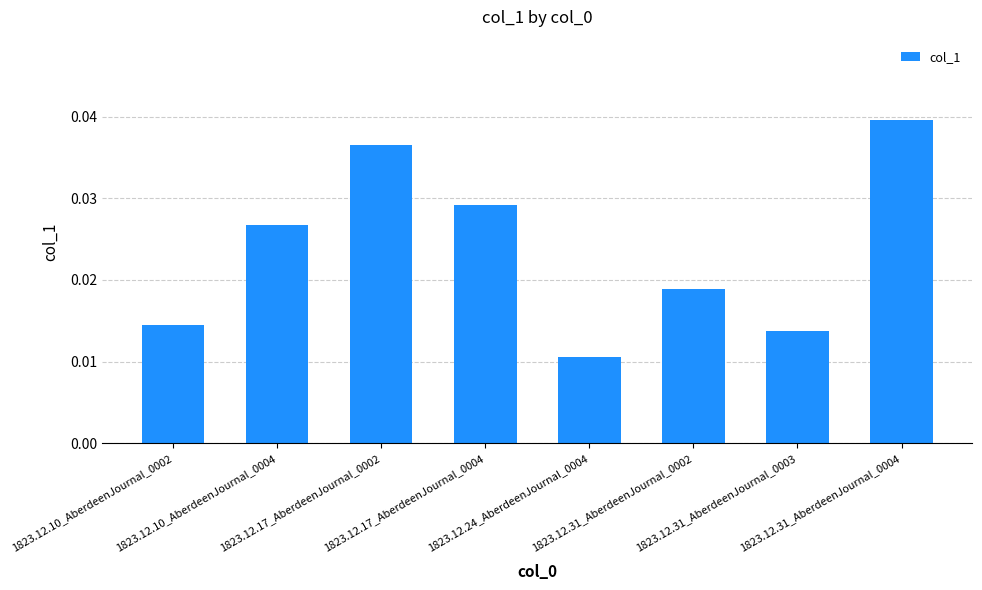

How many categories are shown in the chart?

8